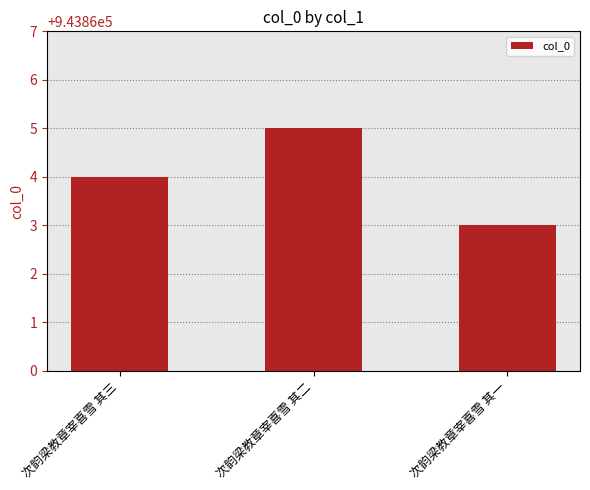

At which category does the chart reach its minimum across all series?

次韵梁教章宰喜雪 其一